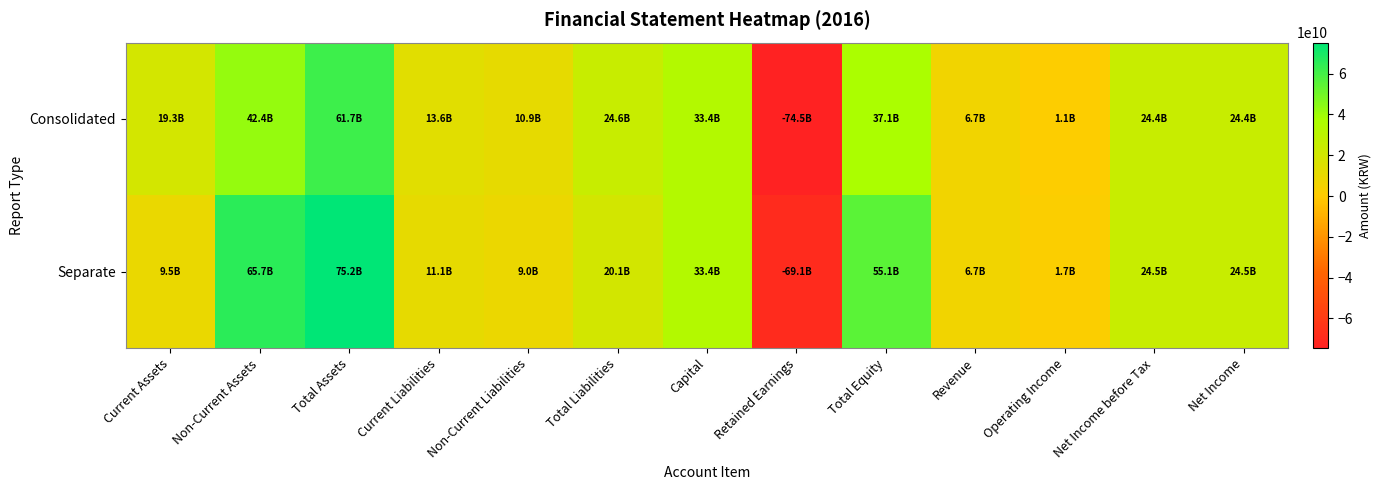

At which category is the sum across all series the highest?

Total Assets